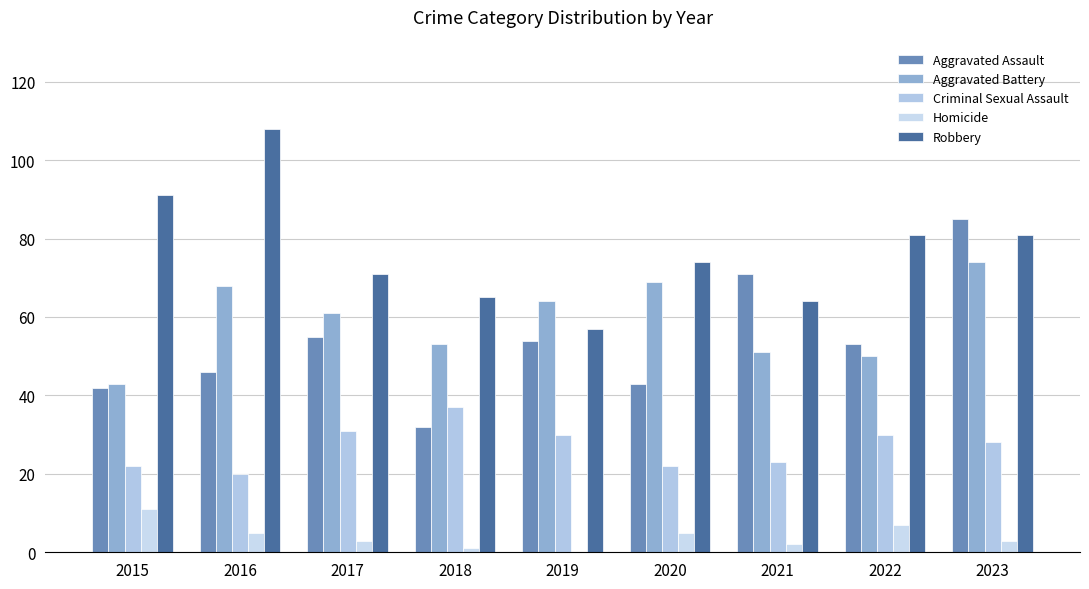

At how many categories does at least one series exceed 22?

9